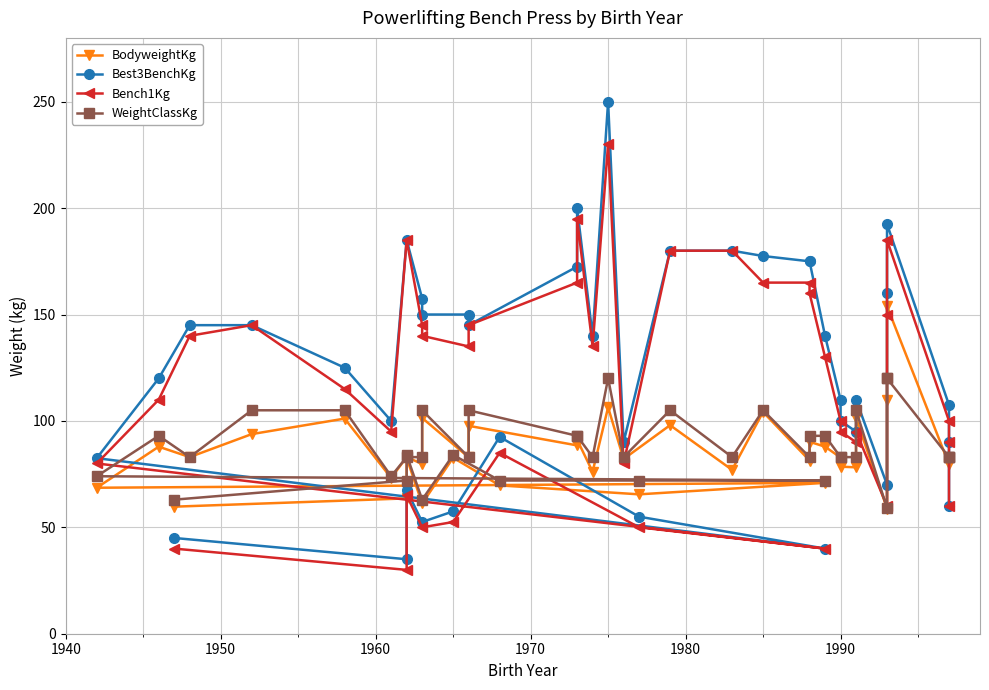

At how many categories does at least one series exceed 208?

1